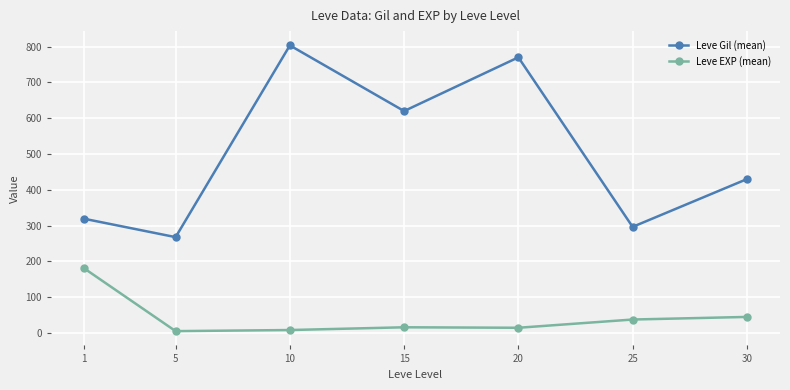

What is the value of the Leve EXP (mean) point at the 6th from the left?

38.0